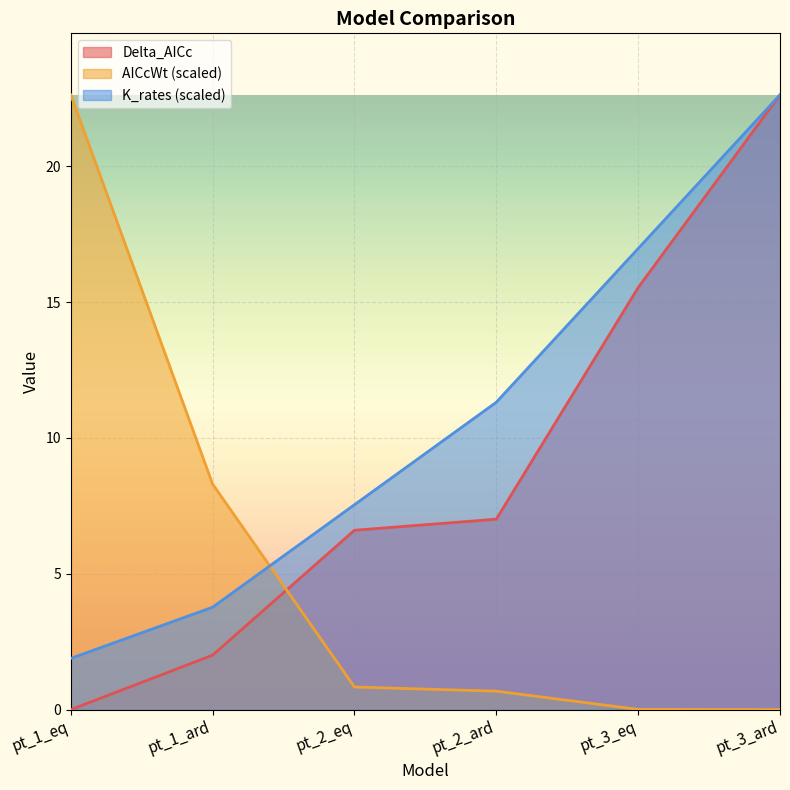

At which category is the sum across all series the highest?

pt_3_ard